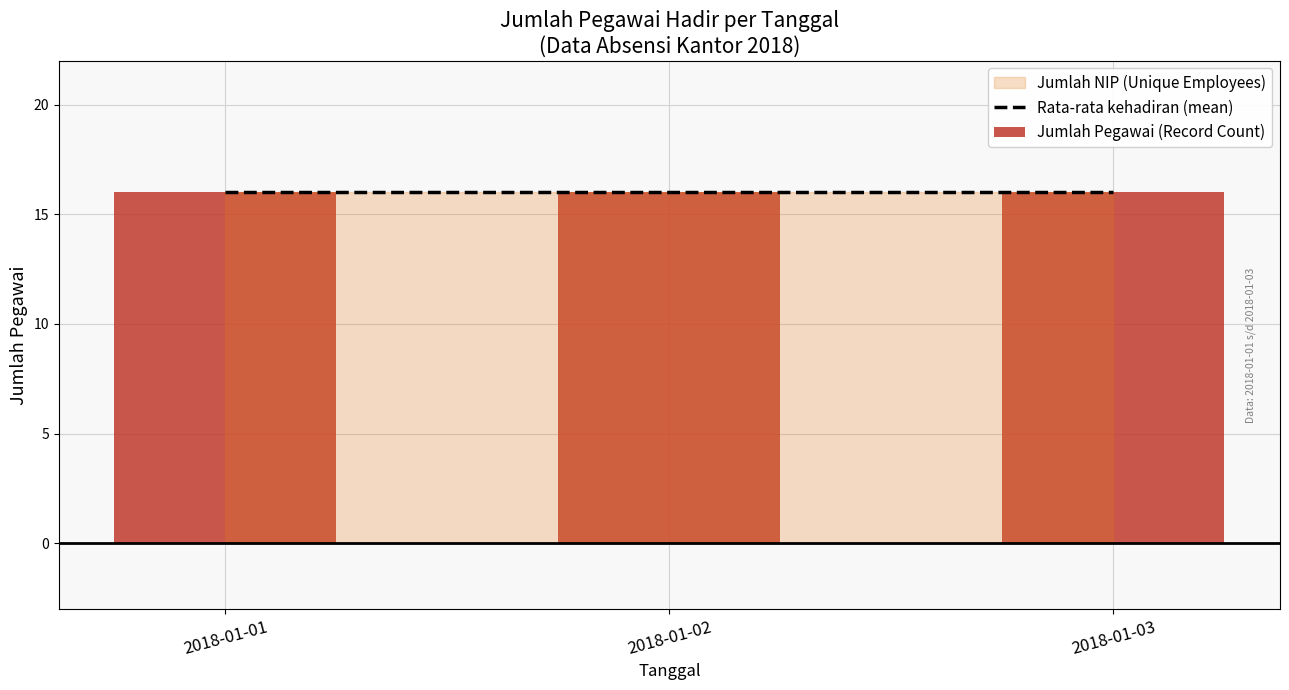

Does the chart contain stacked bars?

No